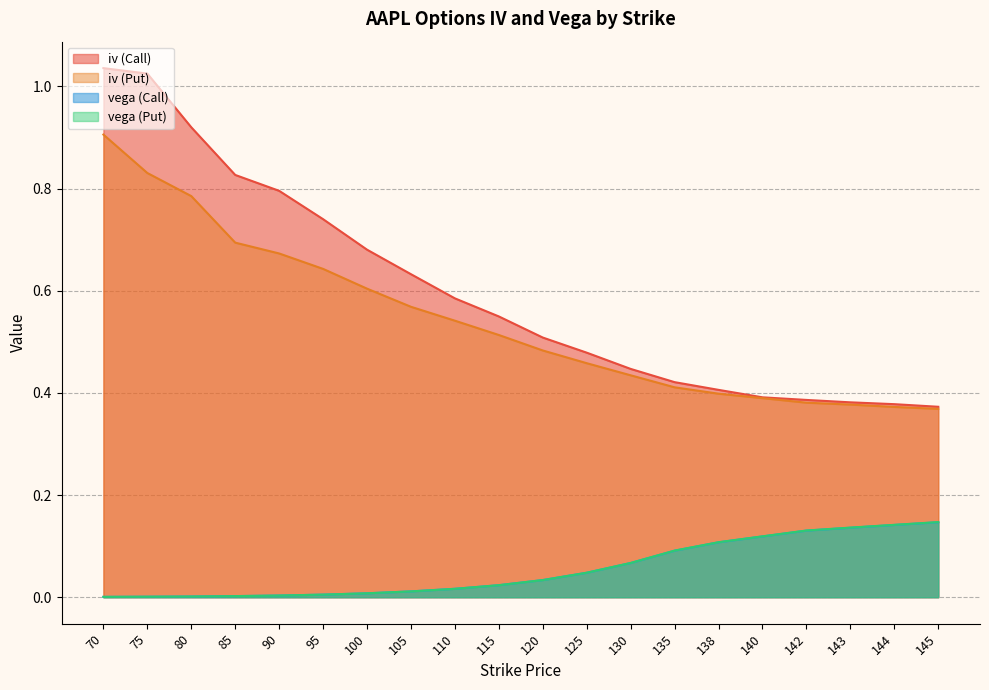

True or false: iv (Put) has a value of 0.5 at 125.

True